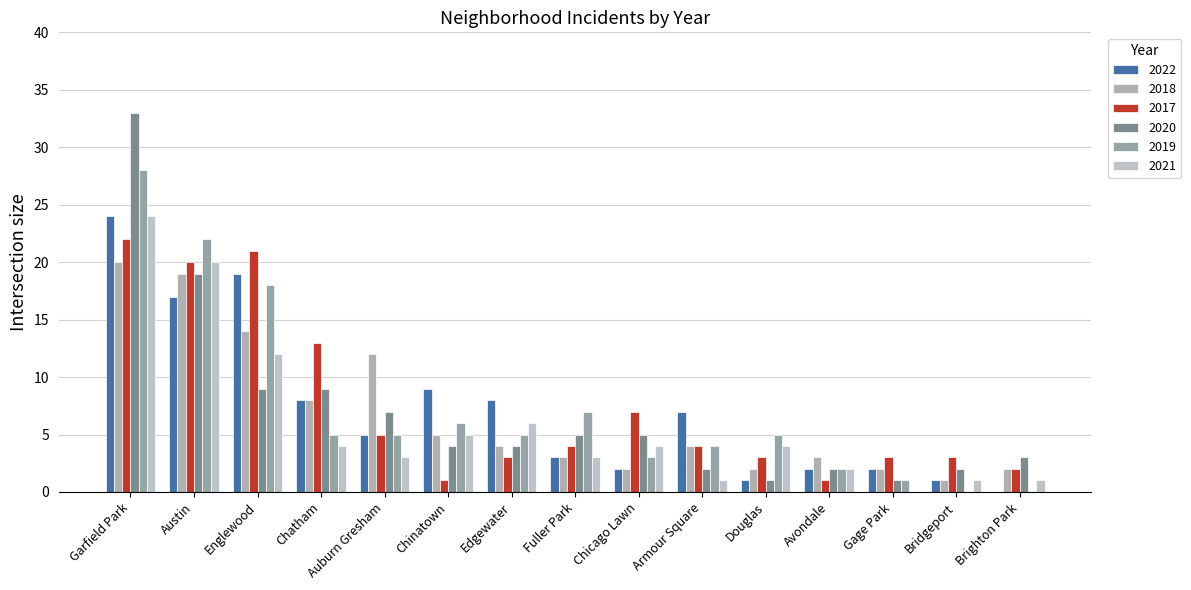

What is the sum of the 2018 values at Chinatown and Garfield Park?

25